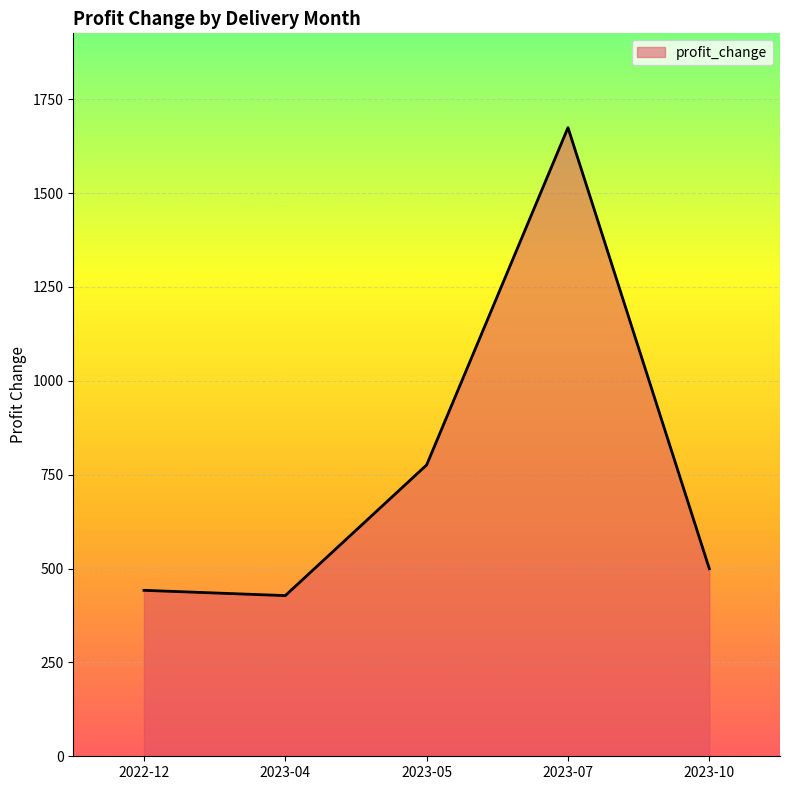

What is the sum of all values?

3819.4